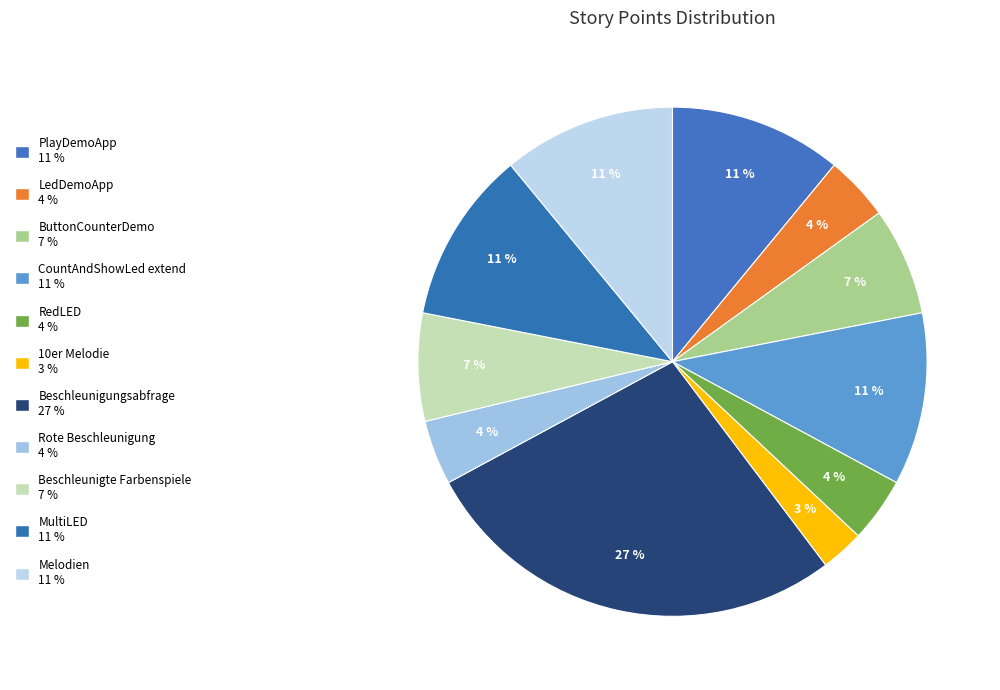

To the nearest percent, what percentage of the pie is Melodien?

11%